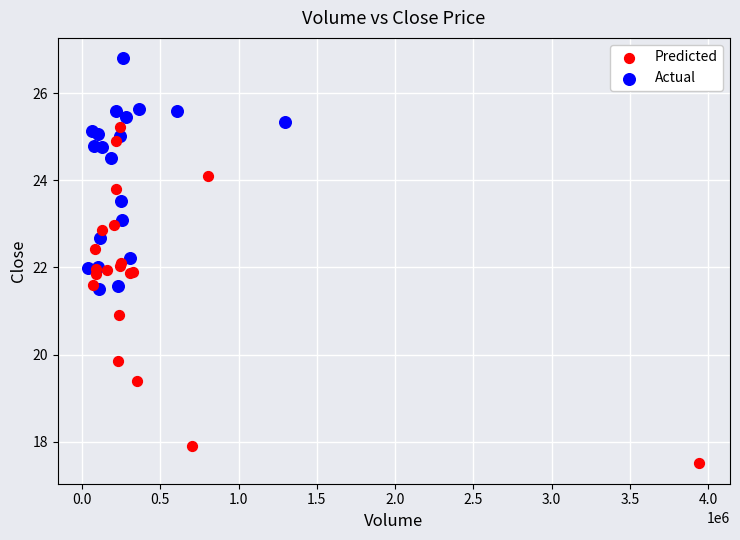

Which series has the largest Y range (max minus min)?

Predicted